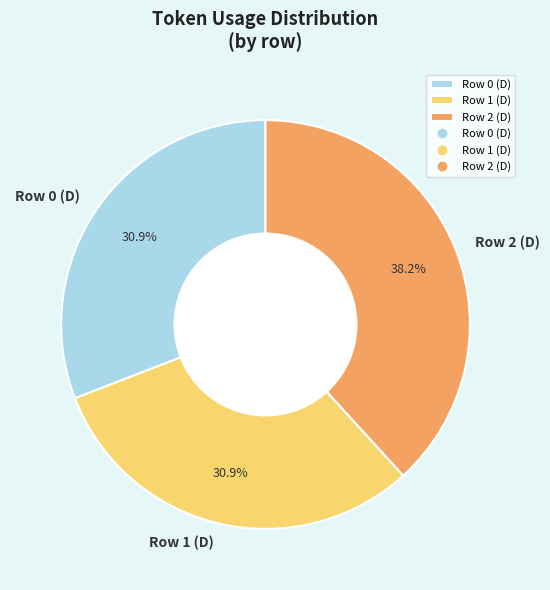

To the nearest percent, what is the average slice percentage?

33%